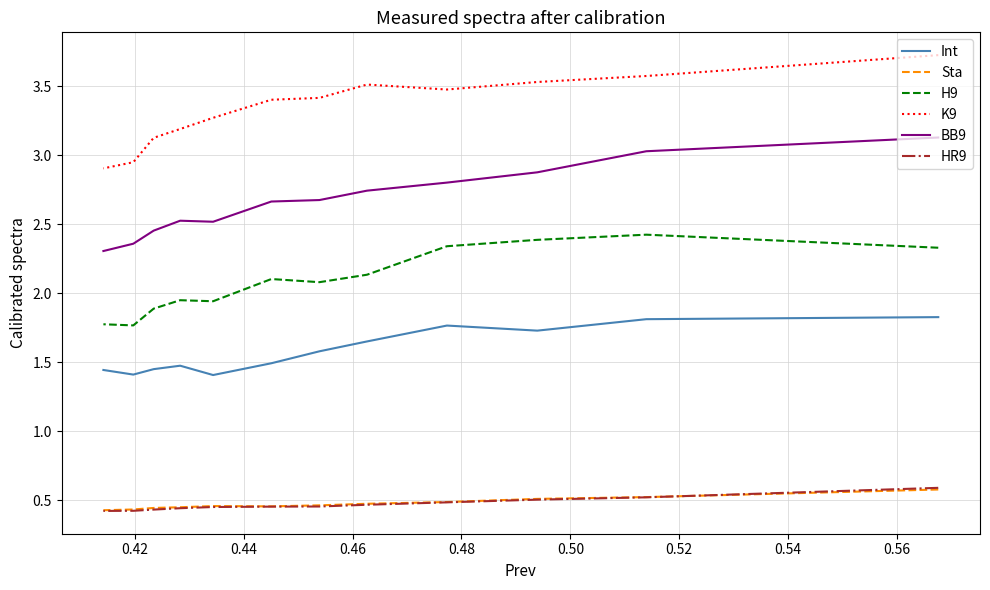

True or false: HR9 and H9 intersect in this chart.

False